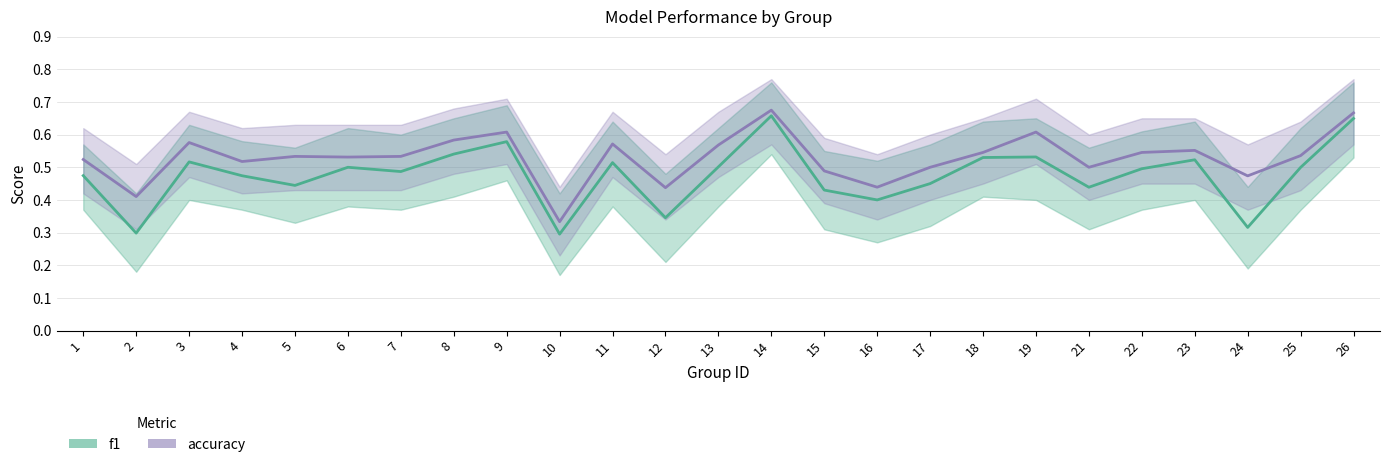

True or false: accuracy and f1 intersect in this chart.

False